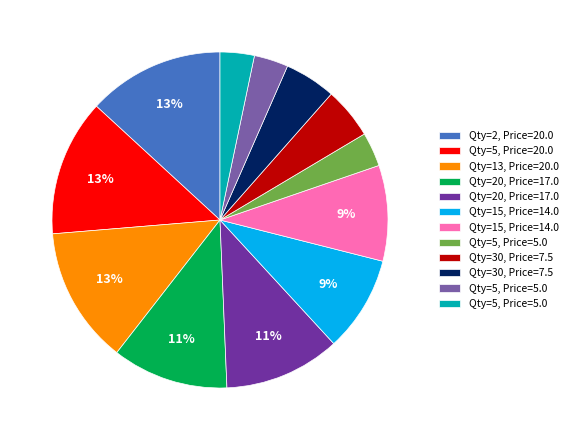

Does any single category account for the majority?

No